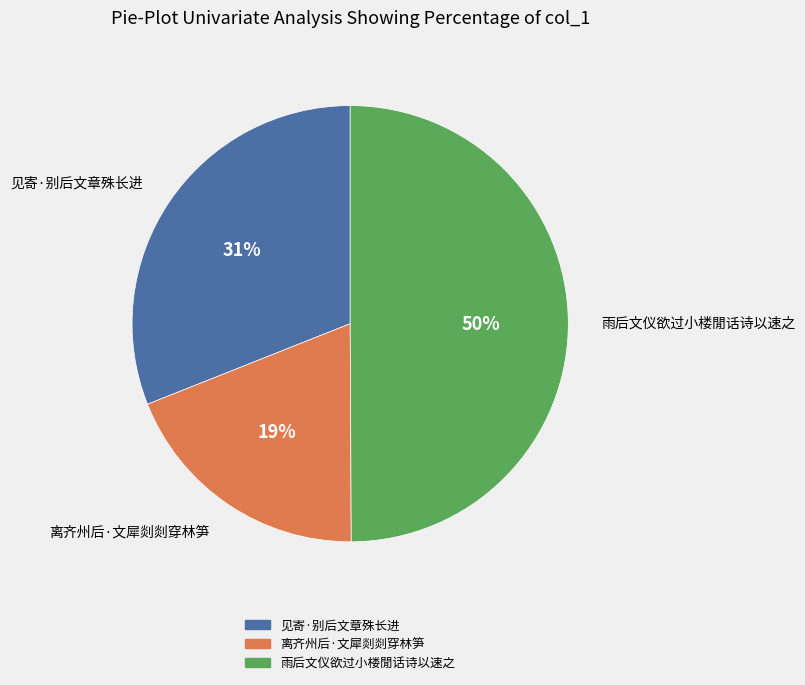

Combined, do 雨后文仪欲过小楼閒话诗以速之 and 见寄·别后文章殊长进 account for over 50%?

Yes